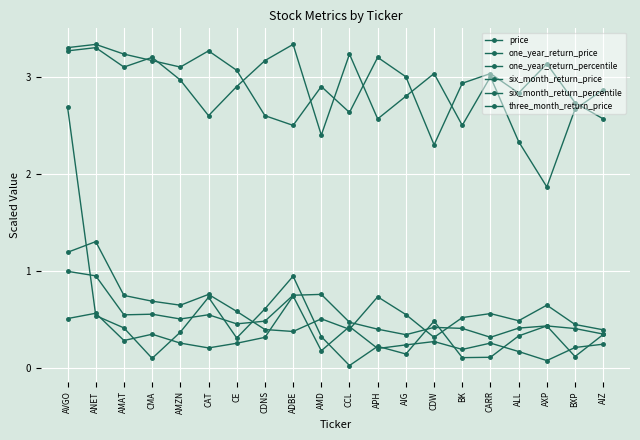

True or false: one_year_return_percentile and six_month_return_price intersect in this chart.

False